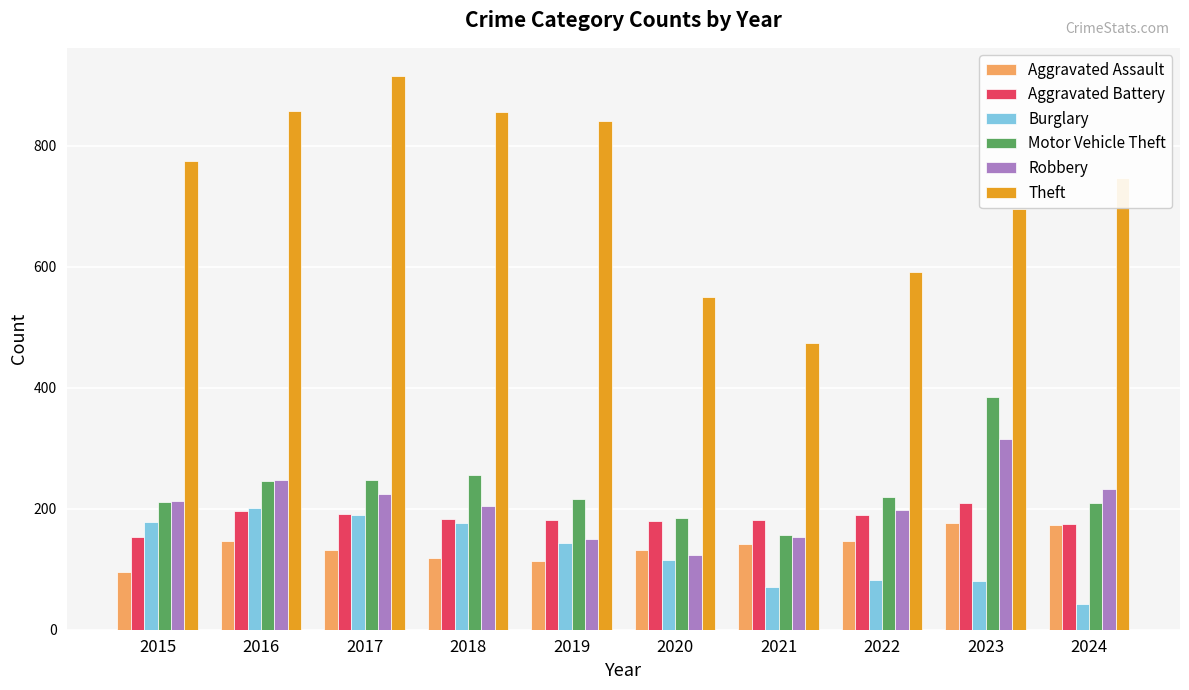

What is the sum of the Aggravated Battery values at 2018 and 2019?

365